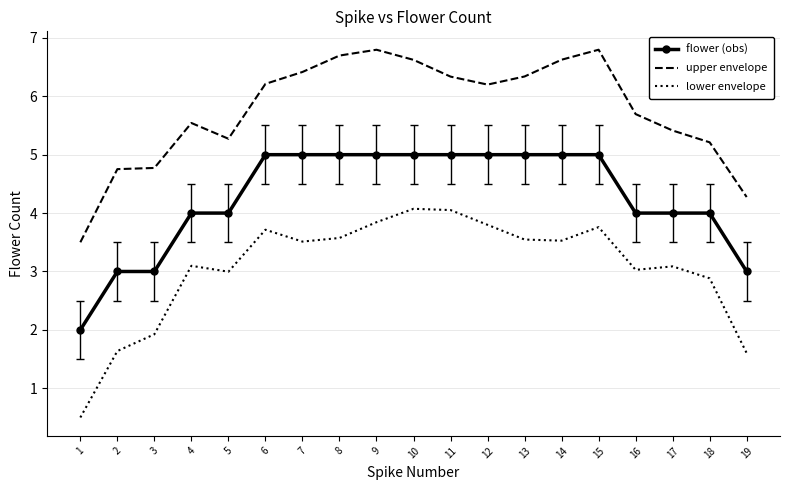

Rank the series by their maximum value, from lowest to highest.

lower envelope, flower (obs), upper envelope